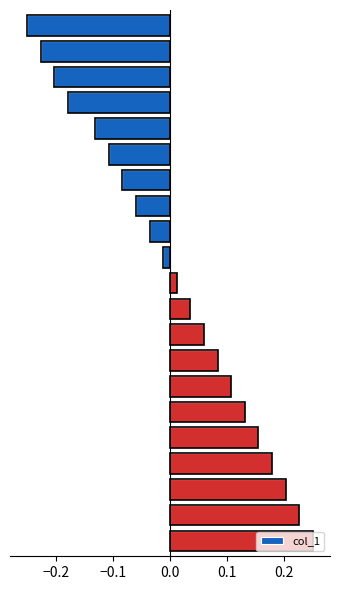

What is the difference between the maximum and minimum values?

0.5